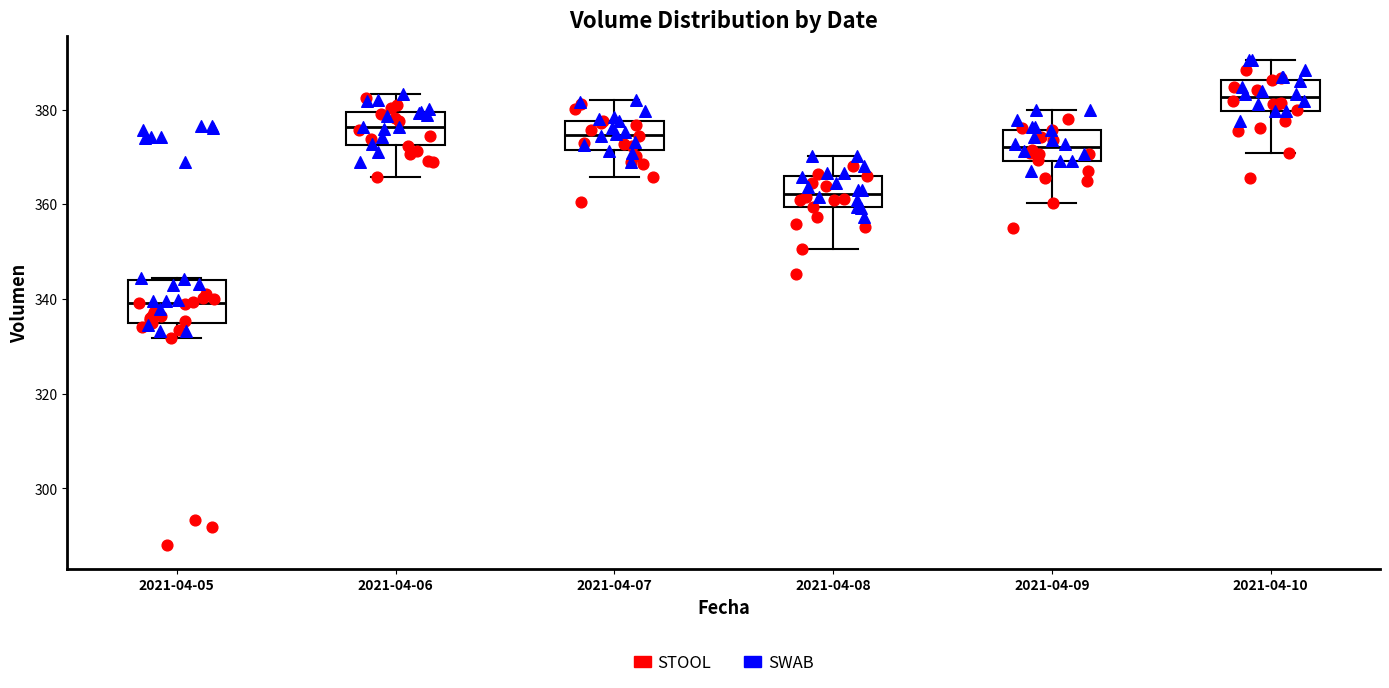

Reading left to right, read every box against the y-axis: the position of its median line, the range the box covers, and the ends of its whiskers. The values are not printed on the chart, so give them approximately, as read against the axis.

2021-04-05: median 340, box 334 to 344, whiskers 332 to 344
2021-04-06: median 376, box 372 to 380, whiskers 366 to 384
2021-04-07: median 374, box 372 to 378, whiskers 366 to 382
2021-04-08: median 362, box 360 to 366, whiskers 350 to 370
2021-04-09: median 372, box 370 to 376, whiskers 360 to 380
2021-04-10: median 382, box 380 to 386, whiskers 370 to 390